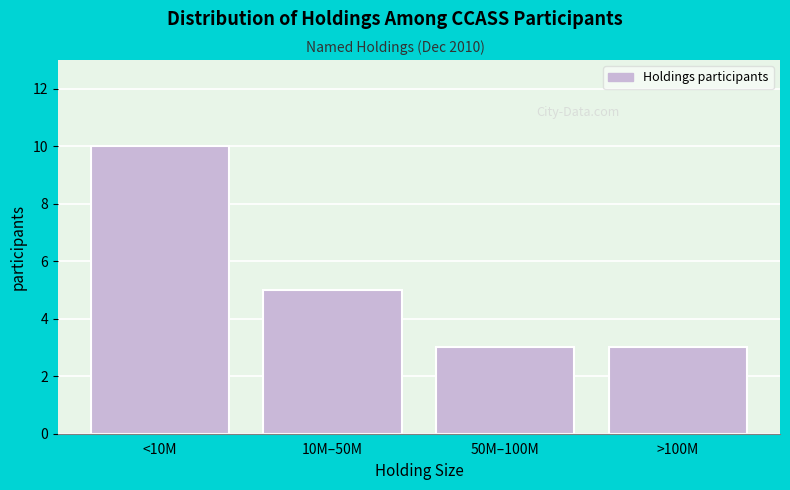

Reading left to right, list all the values displayed in this chart.

<10M=10	10M–50M=5	50M–100M=3	>100M=3